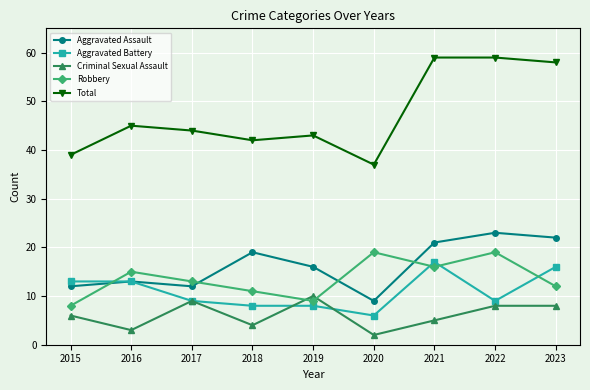

Is the value of Aggravated Assault at 2022 greater than the value of Aggravated Battery at 2017?

Yes